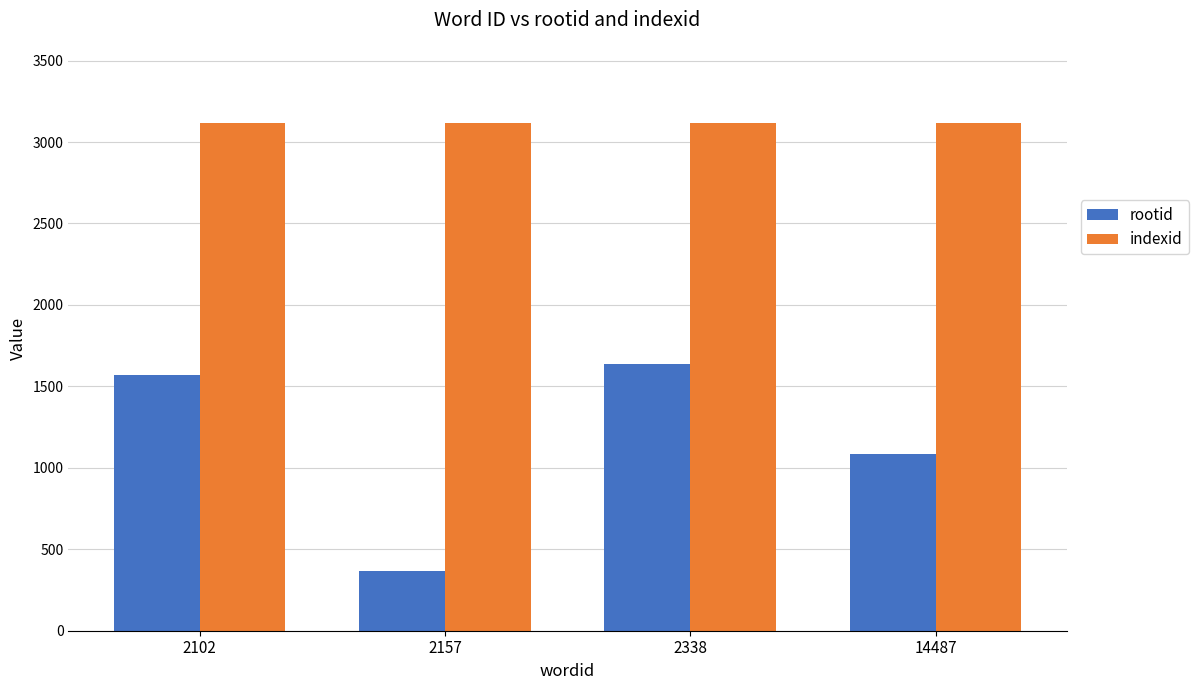

Is it true that rootid equals 309 at 14487?

False